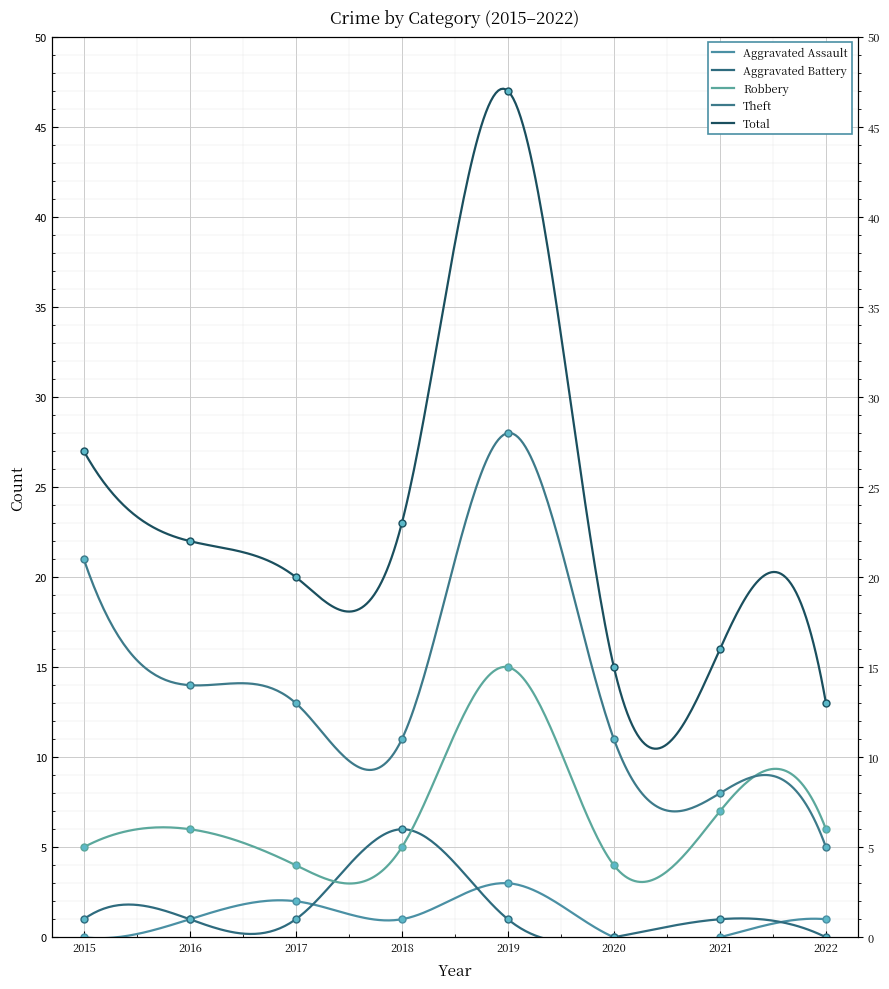

What is the approximate value of Robbery at 2019, to the nearest 10?

20